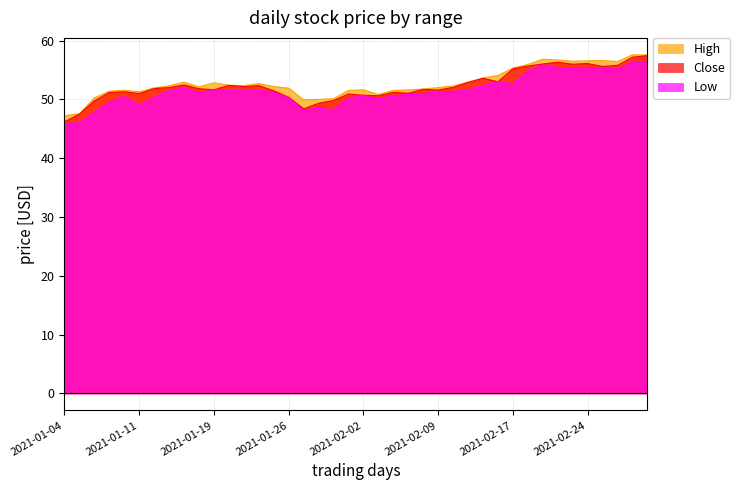

What position from the right is 2021-01-11?

35